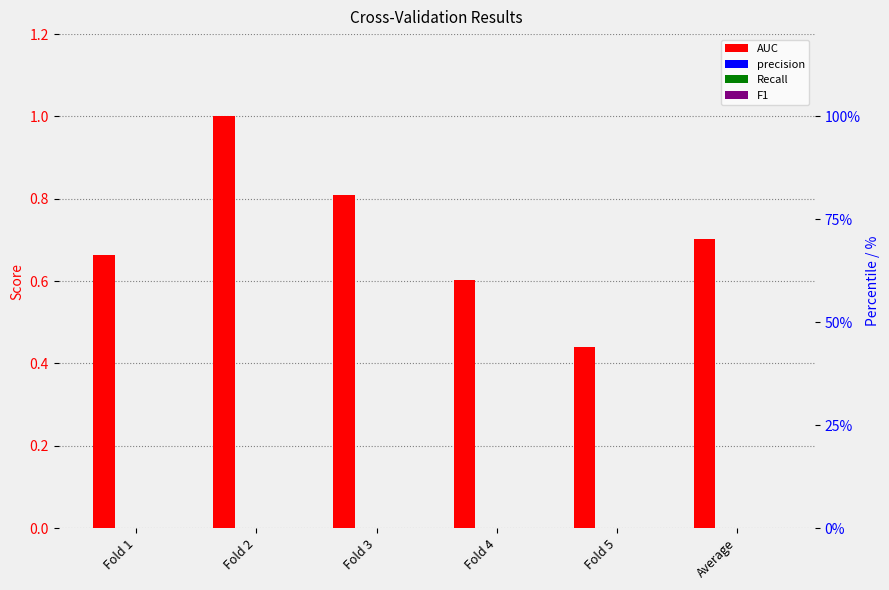

How many bars are there in each group?

4